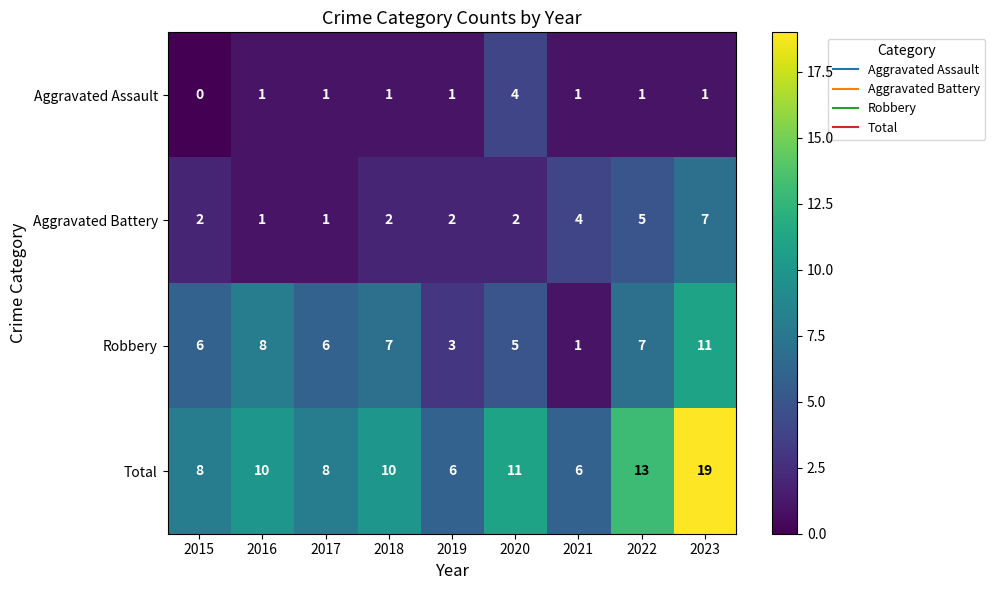

Which series has the largest range (max minus min)?

Total